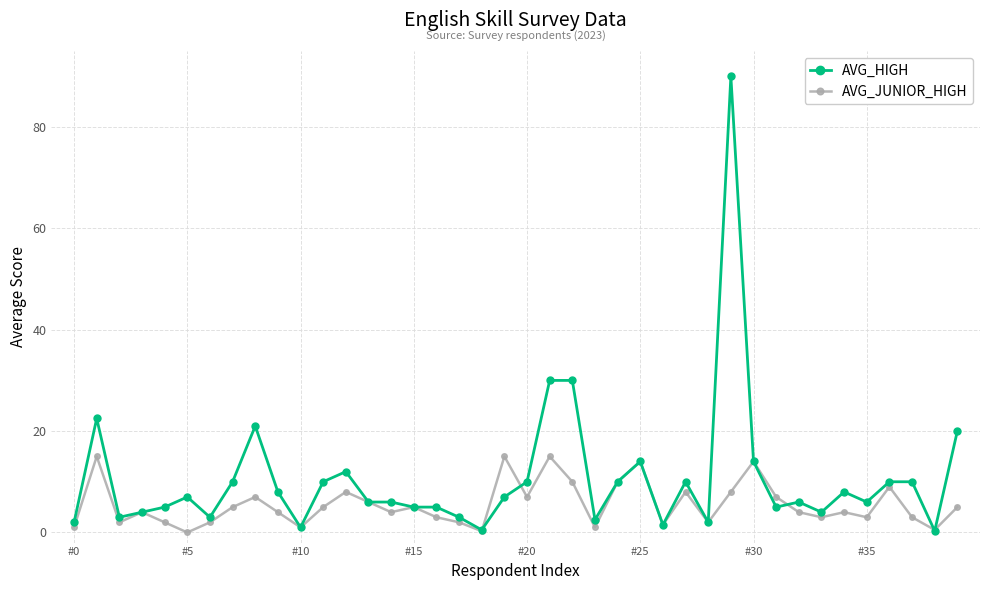

True or false: AVG_HIGH and AVG_JUNIOR_HIGH intersect in this chart.

True